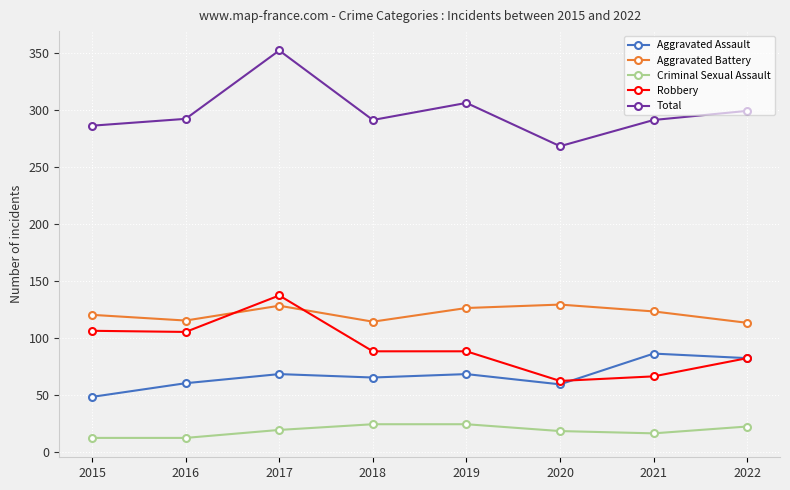

What is the value of the Aggravated Battery point at the 7th from the left?

123